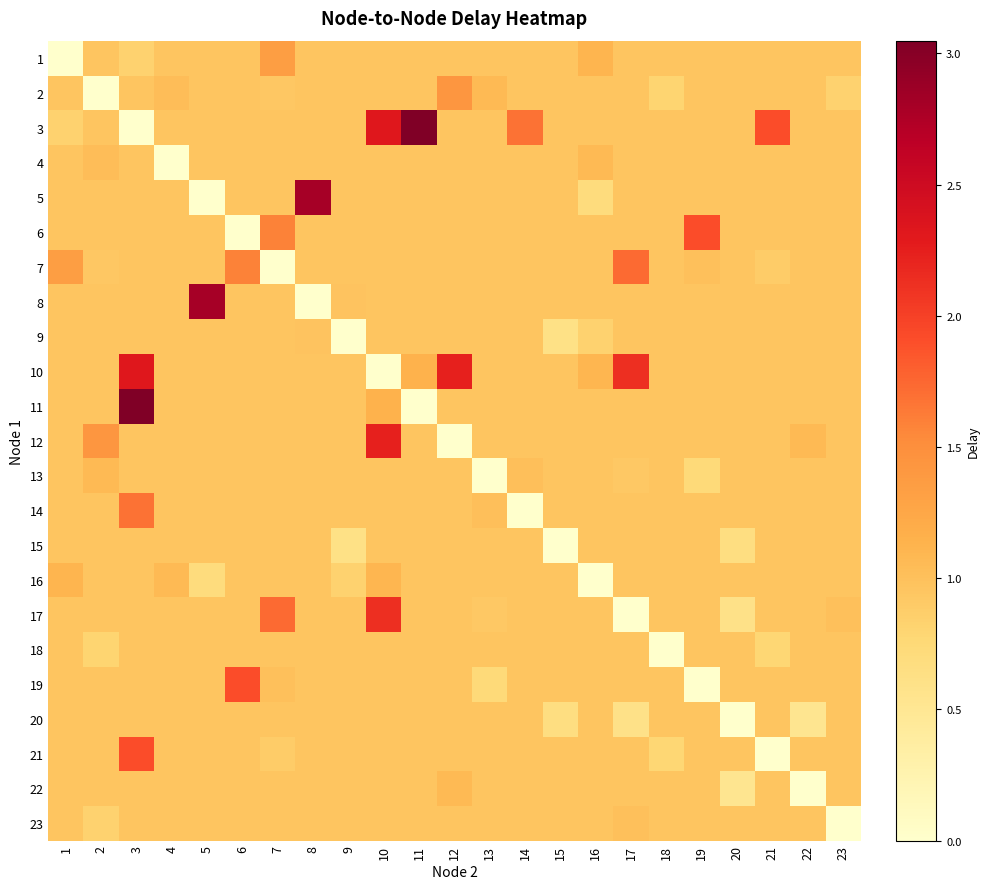

Which has a higher value, 11 or 9?

11